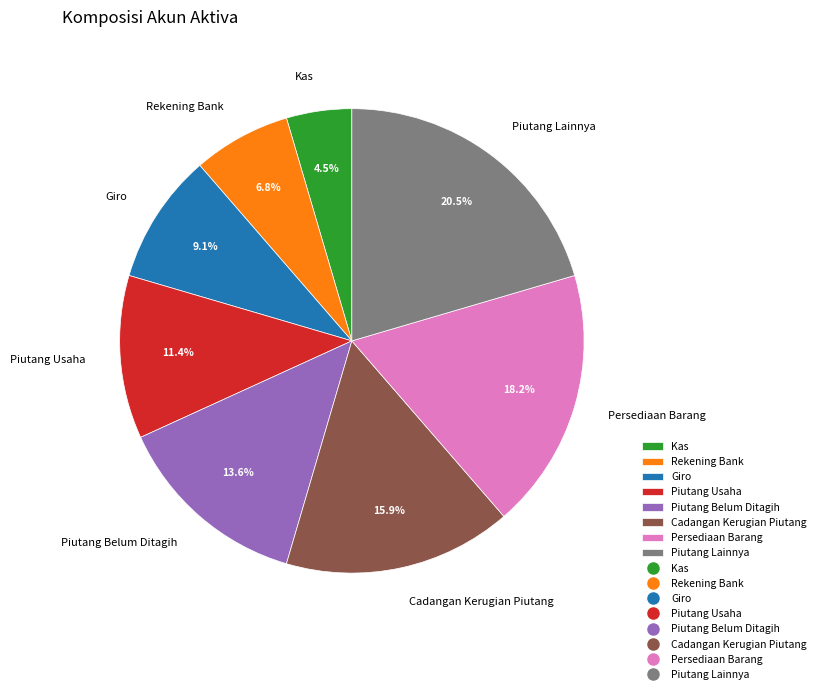

To the nearest percent, what is the average slice percentage?

12%